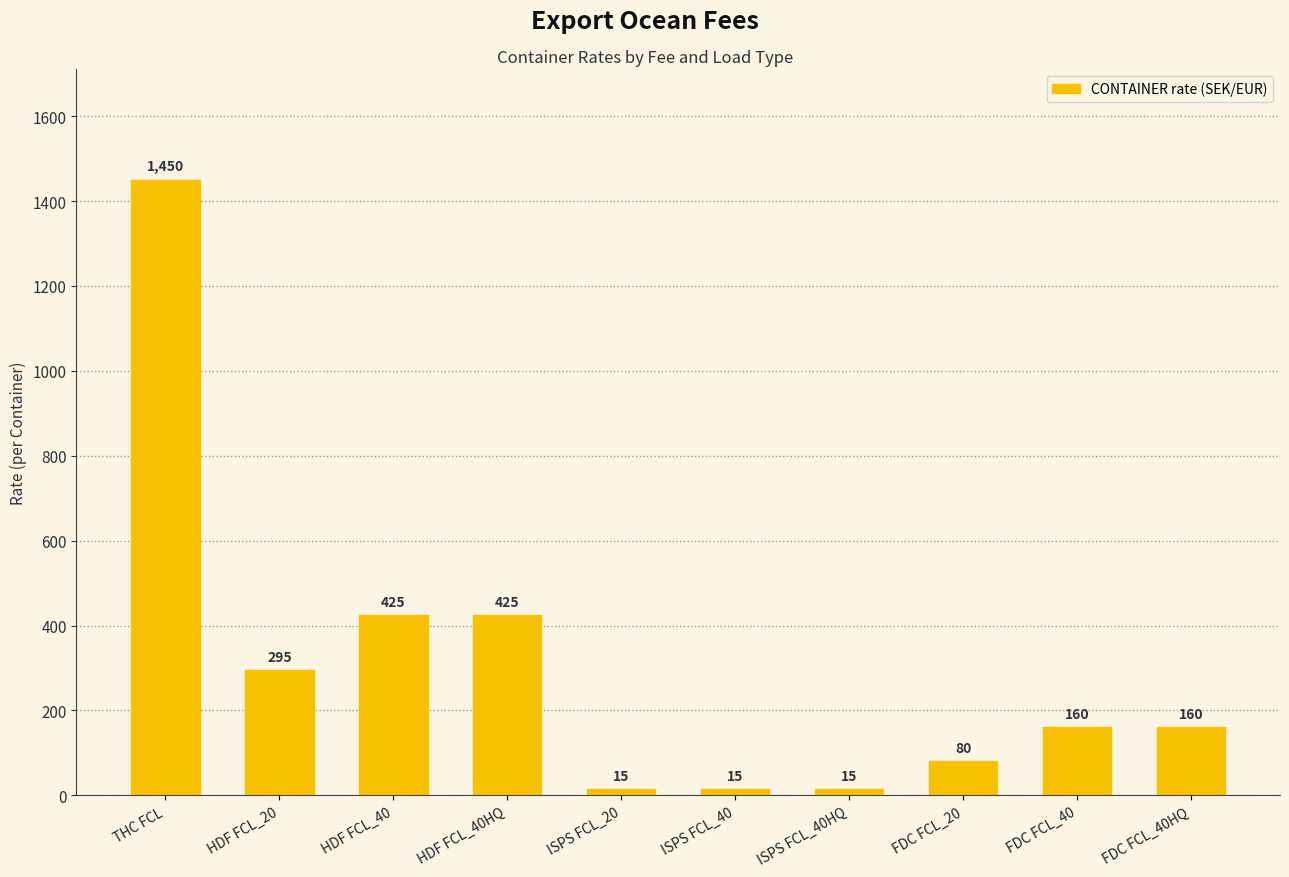

Which category has the highest value across all series?

THC FCL